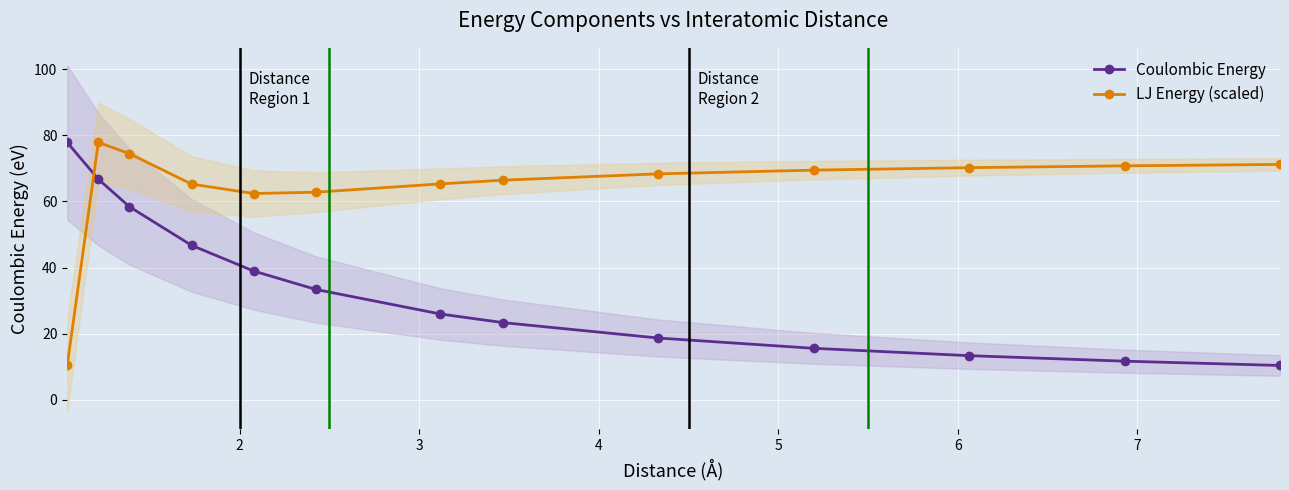

Reading right to left, list all the values displayed in this chart.

Coulombic Energy: 10.4	11.7	13.3	15.6	18.7	23.4	26.0	33.4	38.9	46.7	58.4	66.7	77.9
LJ Energy (scaled): 71.2	70.8	70.2	69.5	68.3	66.4	65.3	62.8	62.4	65.2	74.5	77.9	10.4